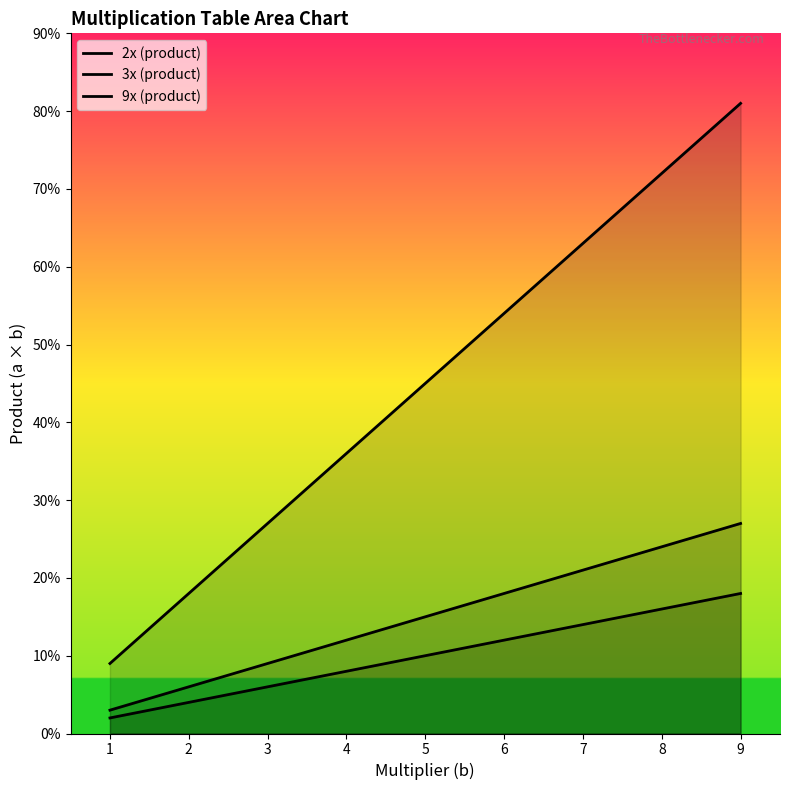

Which series has the largest total across all categories?

9x (product)